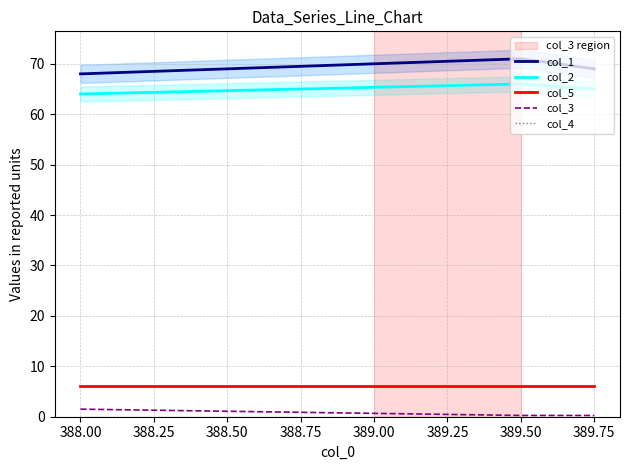

Is it true that col_3 equals 0.4 at 389.50?

False